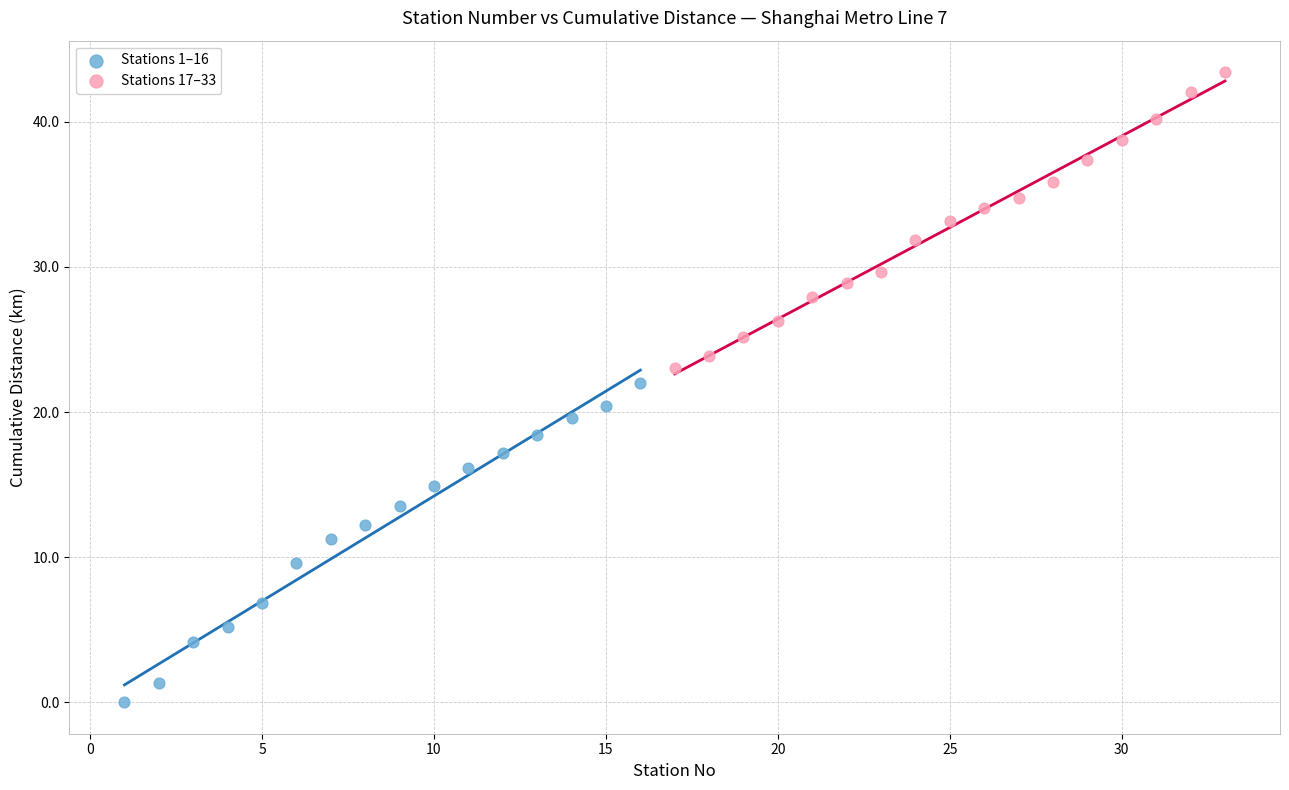

Which series contains the highest Y value?

Stations 17–33